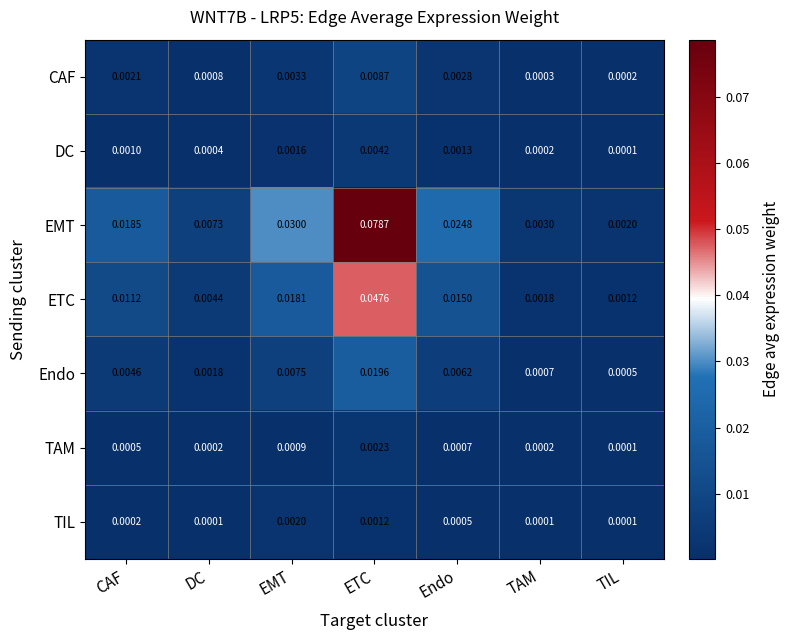

Which series has the largest total across all categories?

EMT